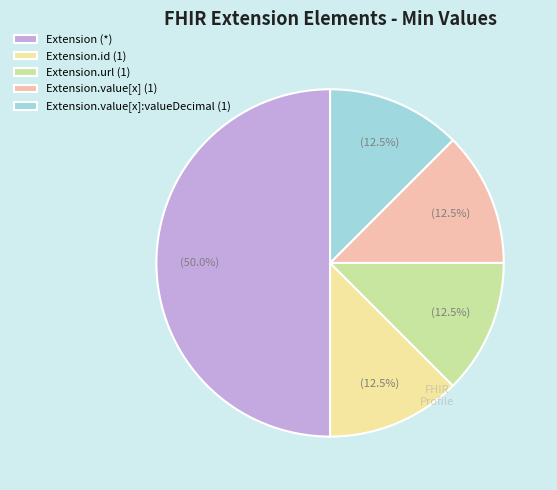

Is the sum of Extension.value[x] (1) and Extension.url (1) greater than half?

No